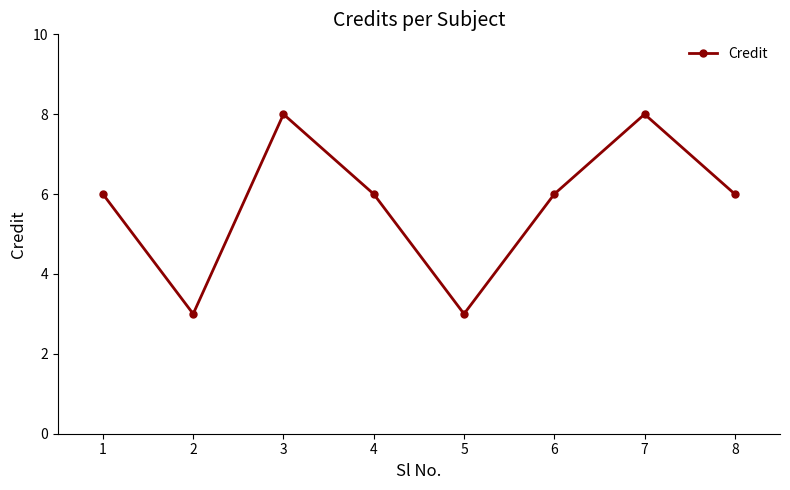

Does the chart display data point markers on the line(s)?

Yes